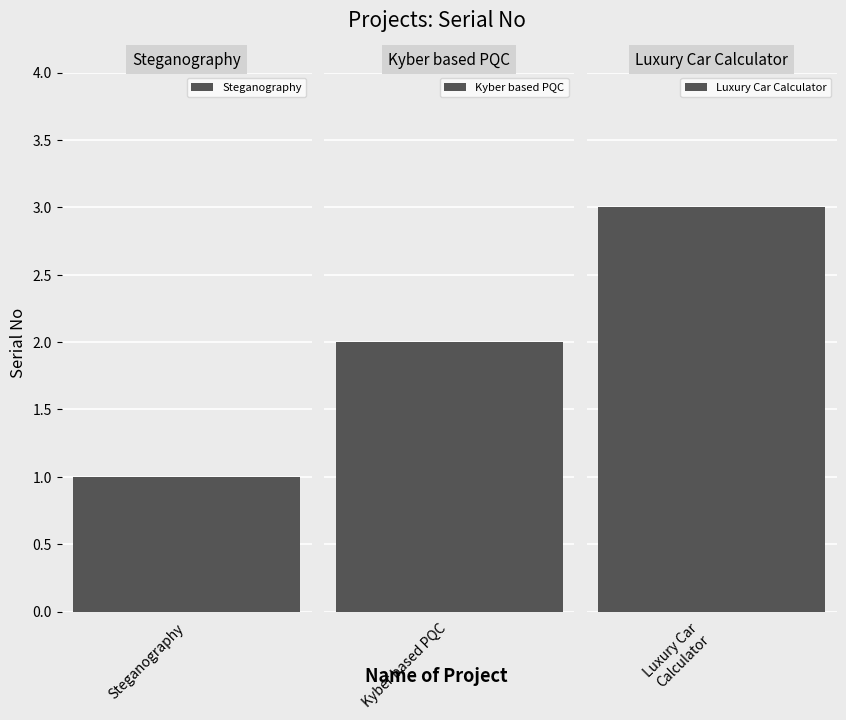

Reading left to right, transcribe all the data shown in this chart.

1	2	3